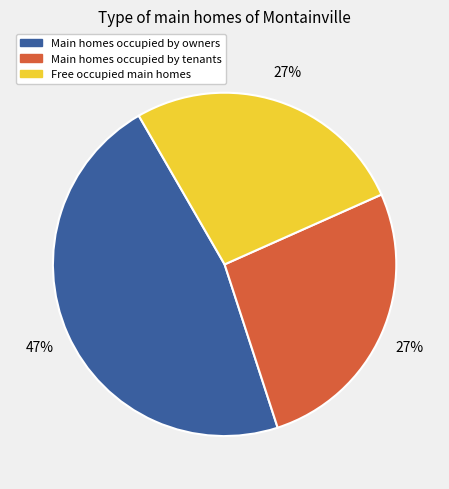

How many segments does this pie chart have?

3